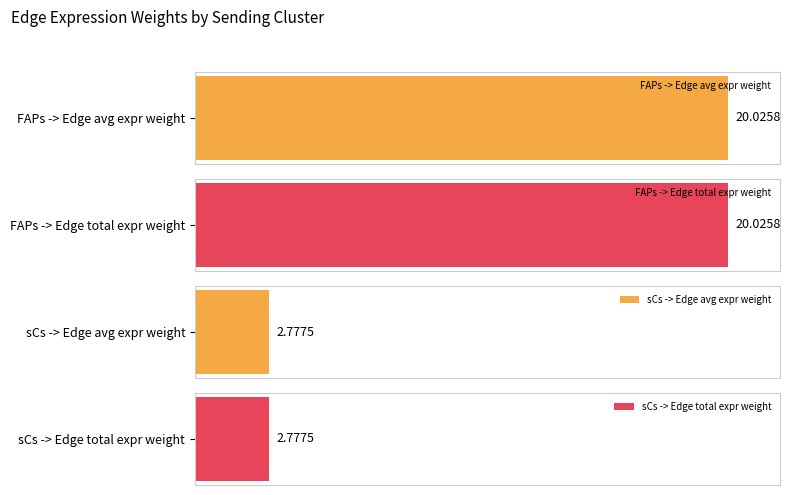

Count the Receptor total expression value values in the range 2 to 3.

2